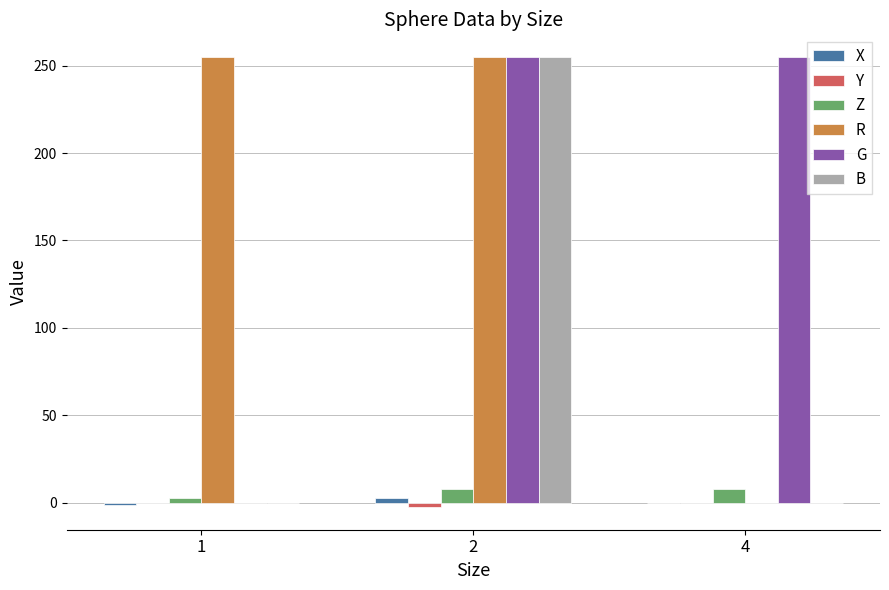

What is the greatest value displayed?

255.0